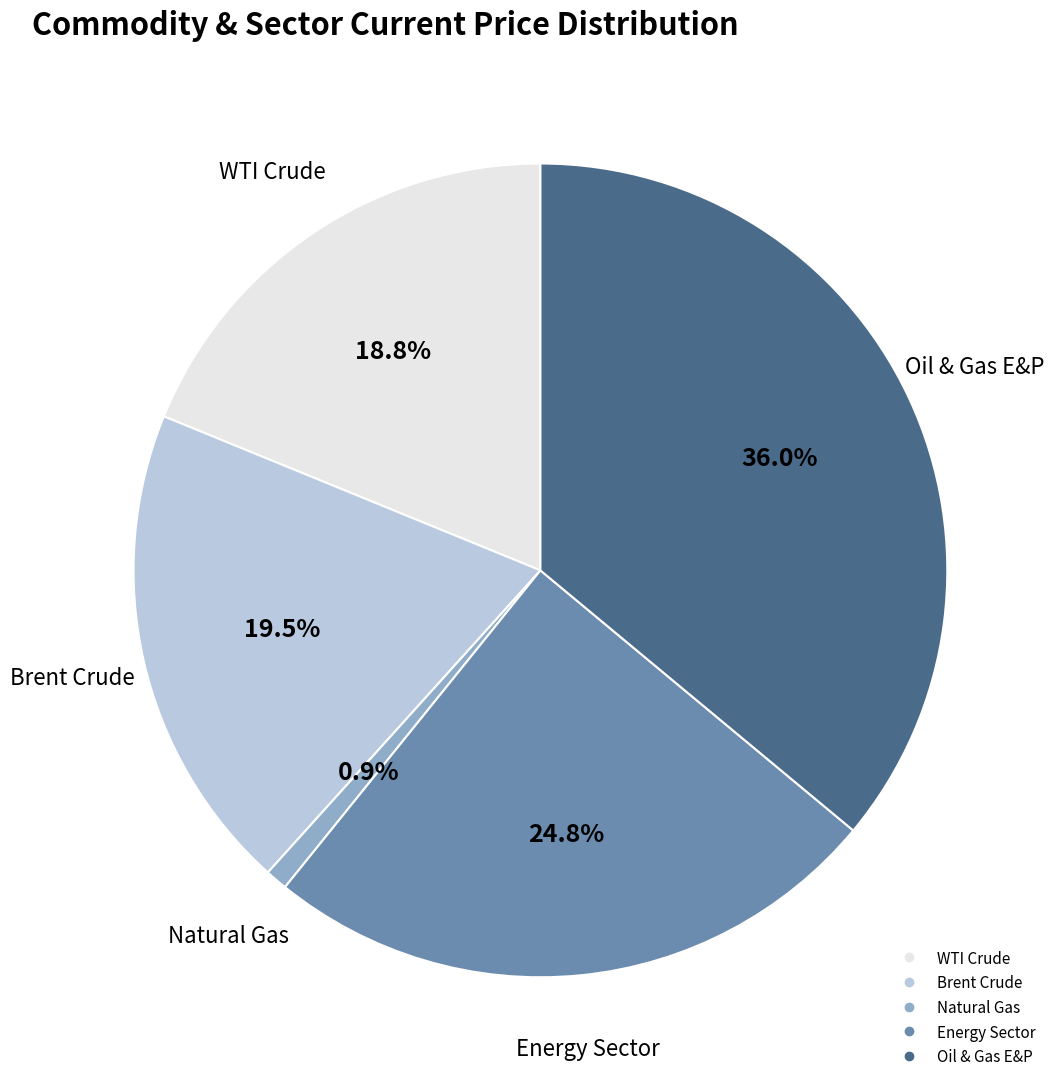

What percentage is NOT represented by Oil & Gas E&P?

64.0%